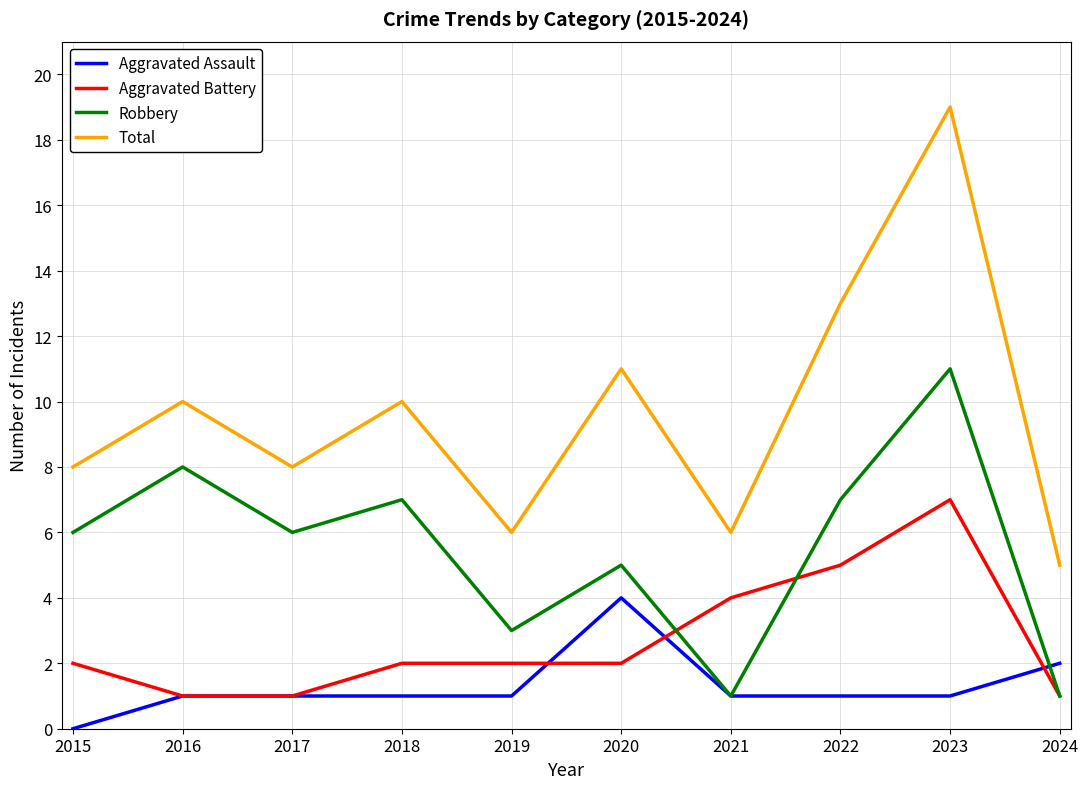

How many lines are shown in the chart?

4